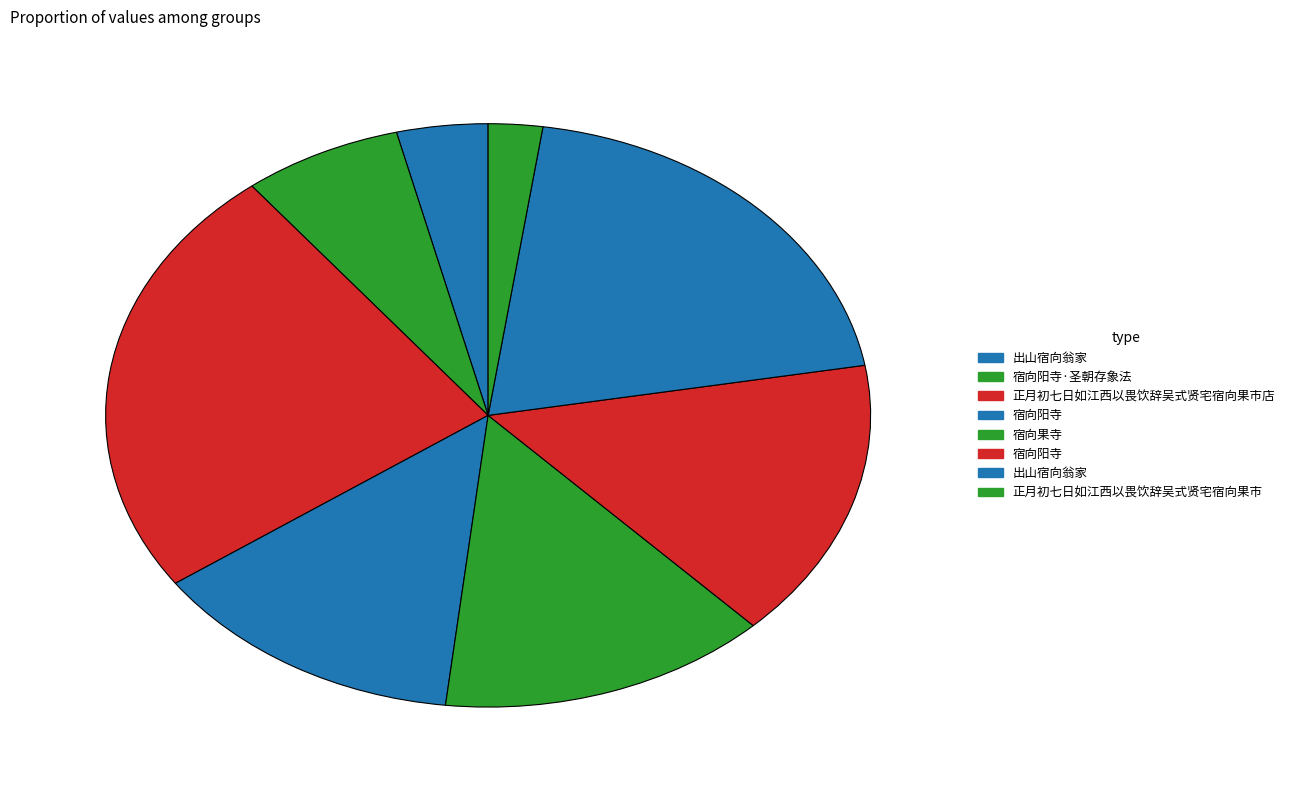

How many segments does this pie chart have?

8